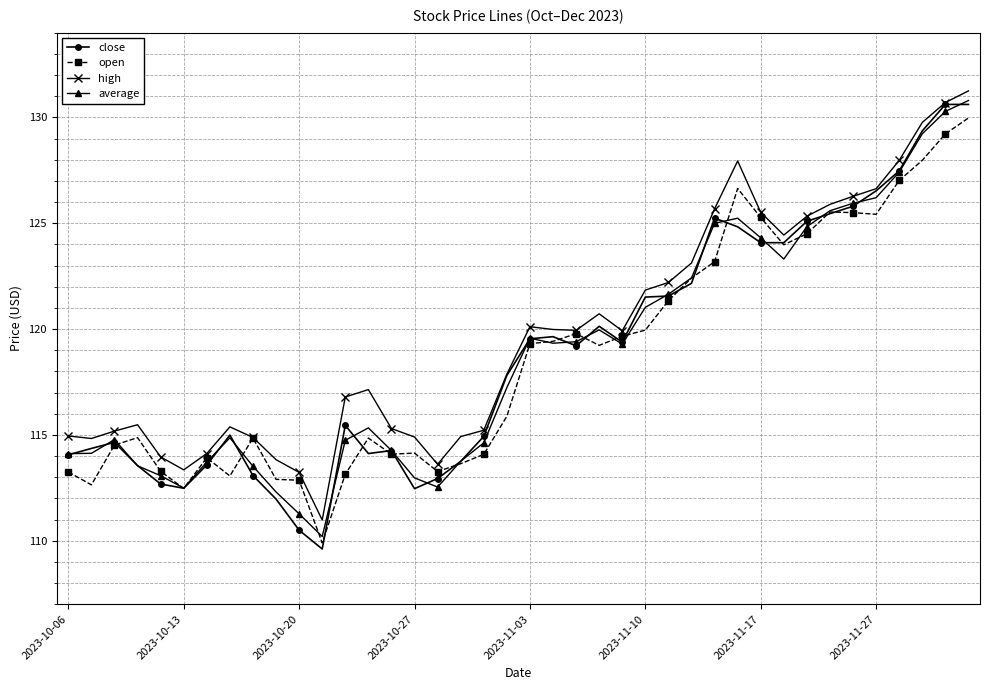

True or false: average has more than 1 points higher than both neighbors.

True